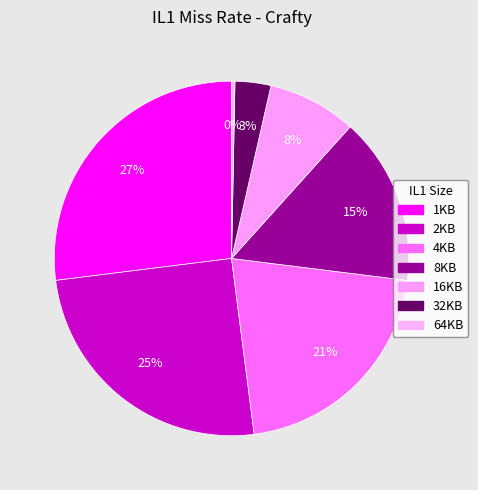

To the nearest percent, what is the combined percentage of 32KB and 8KB?

19%